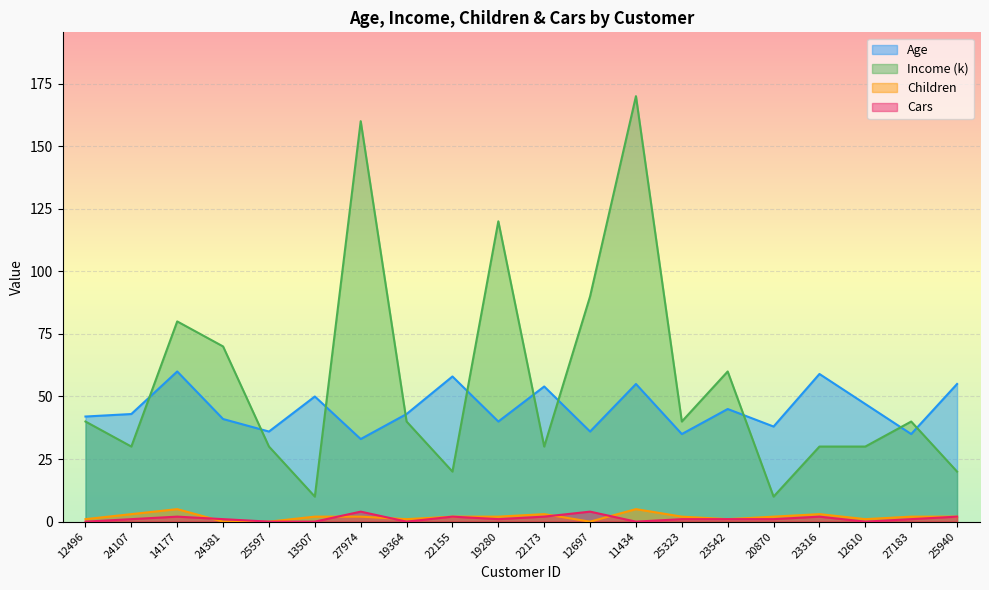

At which category does Children reach its first local valley?

19364